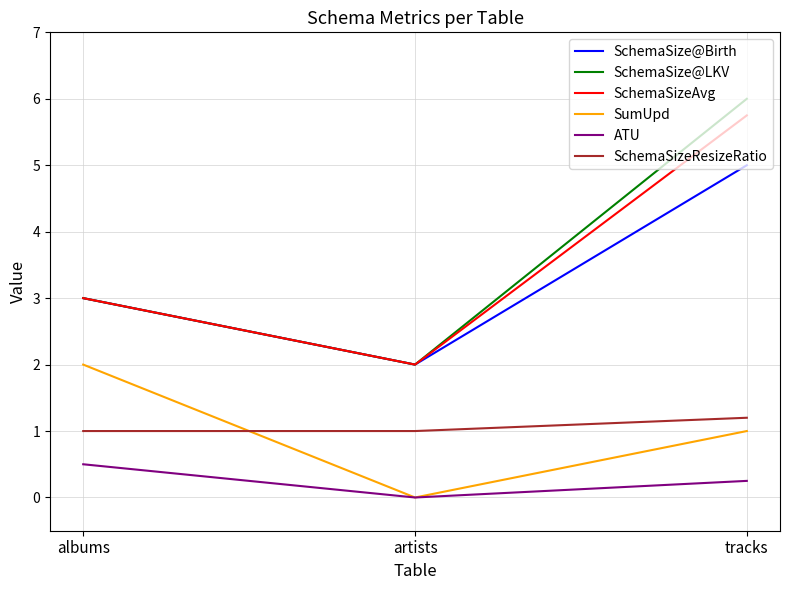

Count the SchemaSizeResizeRatio values in the range 1 to 2.

3